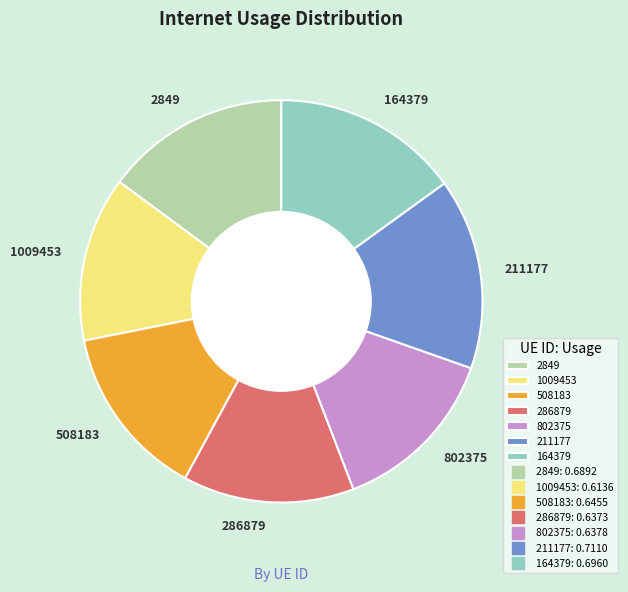

How many segments does this pie chart have?

7